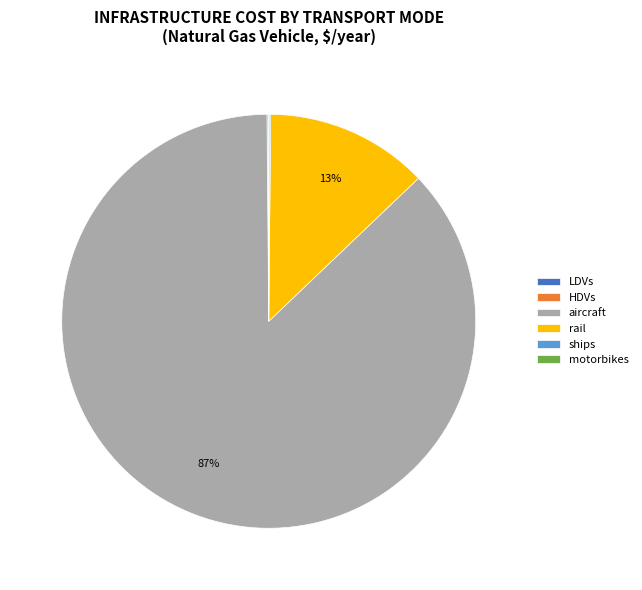

What percentage is the rail slice, to the nearest percent?

13%